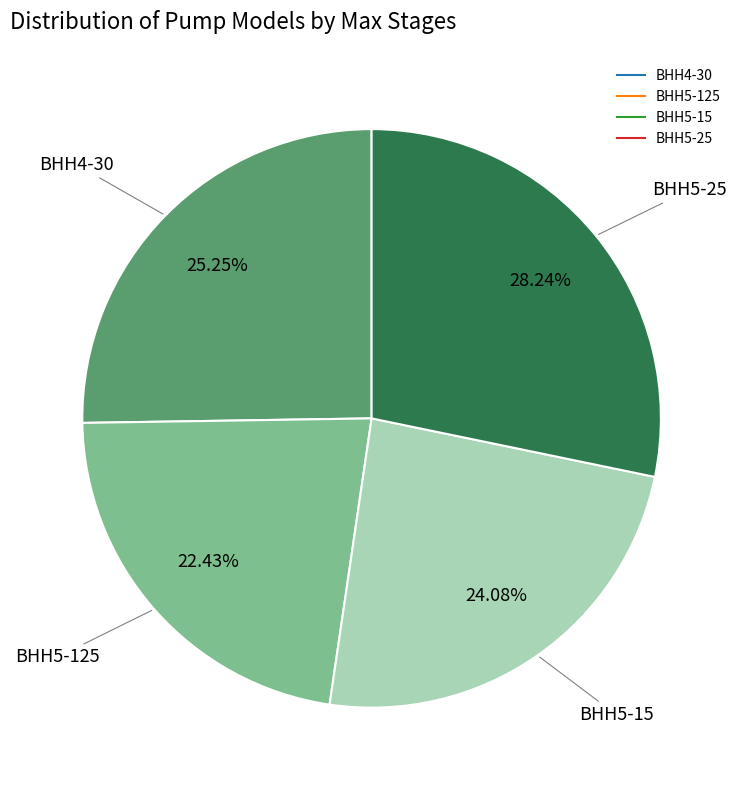

How many segments does this pie chart have?

4